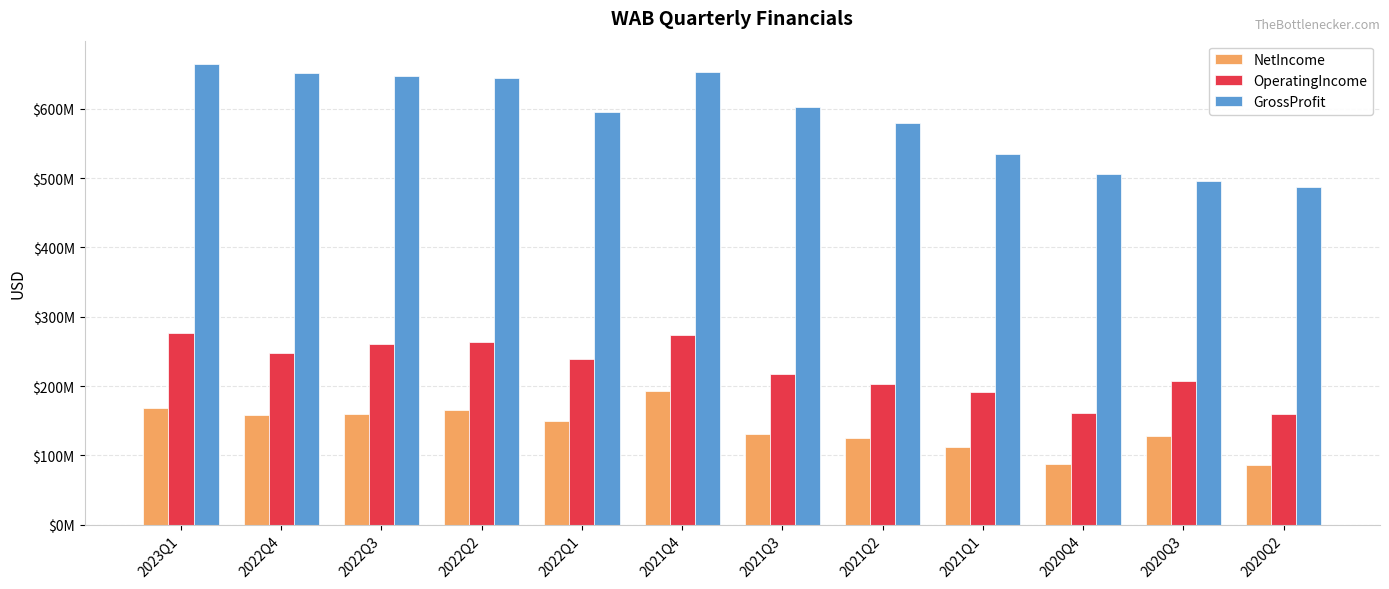

What is the average value of the GrossProfit series?

588508333